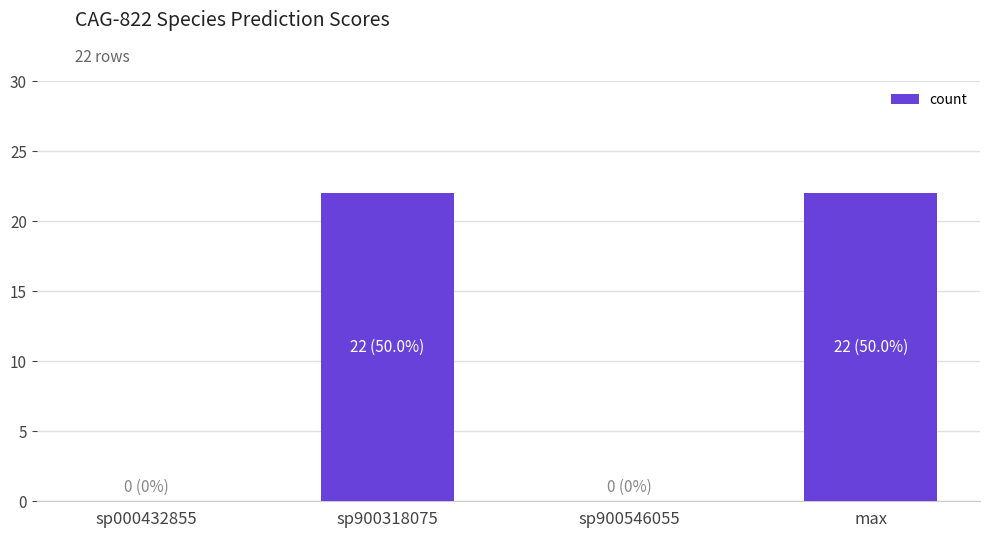

The chart shows a value of 0 at sp000432855. True or false?

True